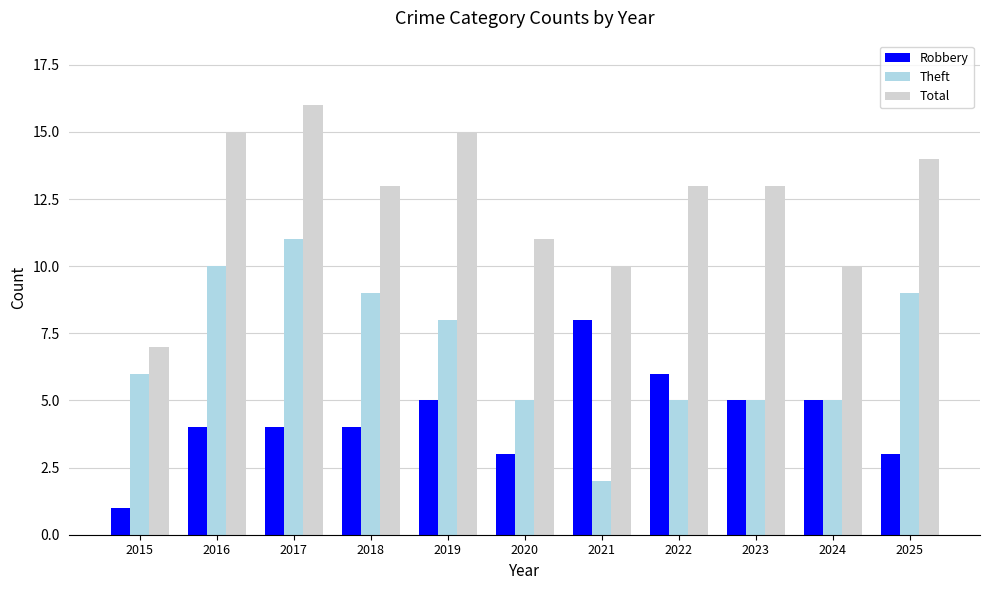

What is the highest value of the Robbery series?

8